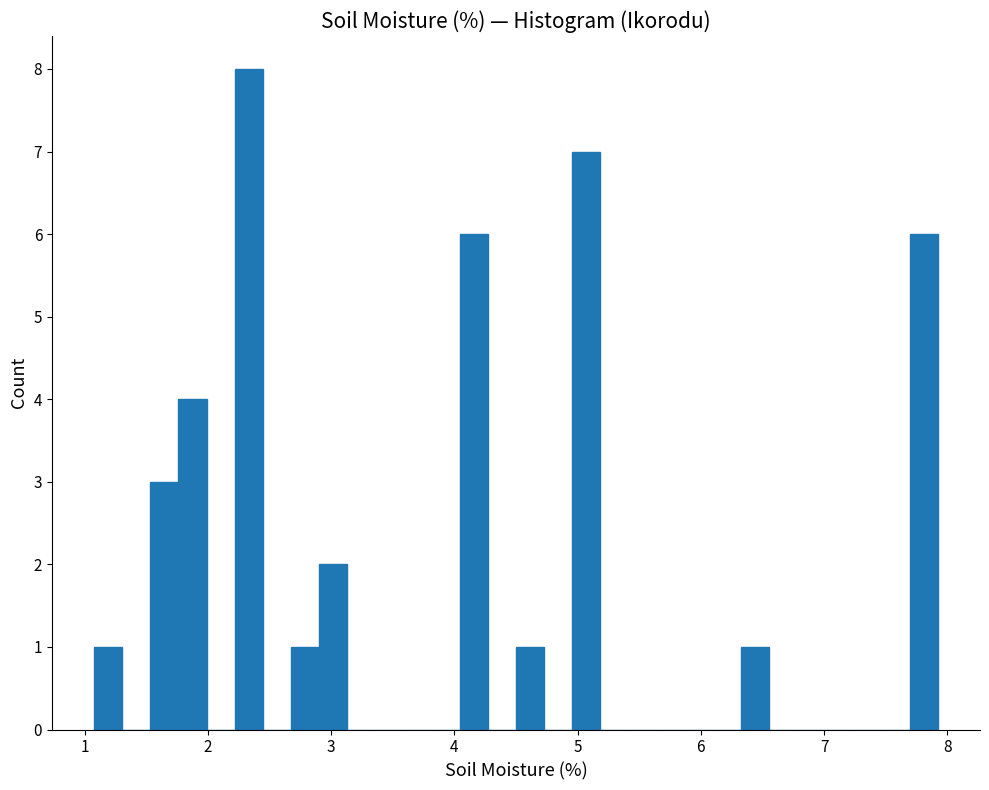

Around what value on the x-axis is the tallest bar? Give the approximate position of its centre, as read against the axis.

2.3